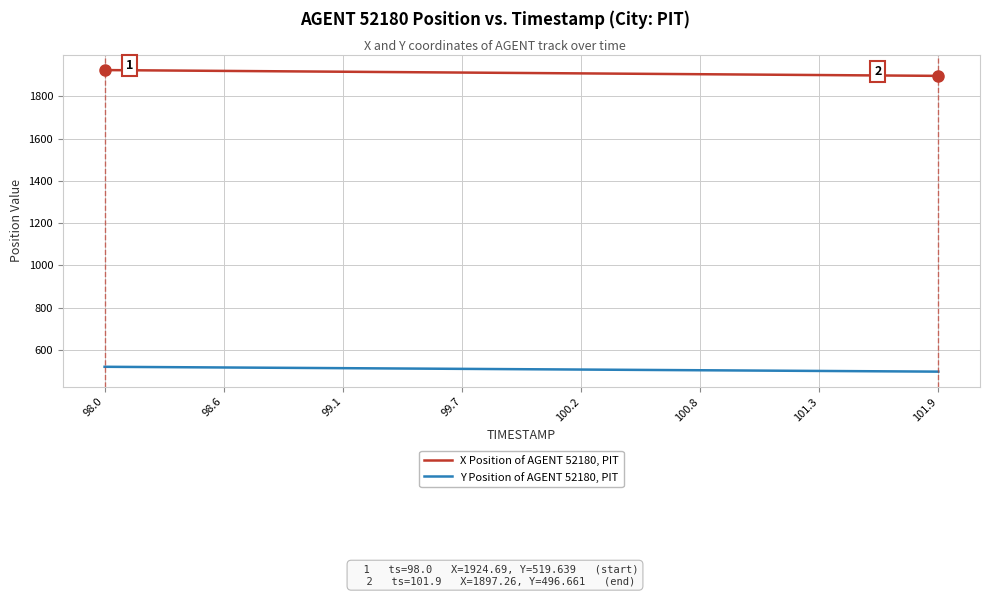

Rank the series by their maximum value, from lowest to highest.

Y Position of AGENT 52180, PIT, X Position of AGENT 52180, PIT